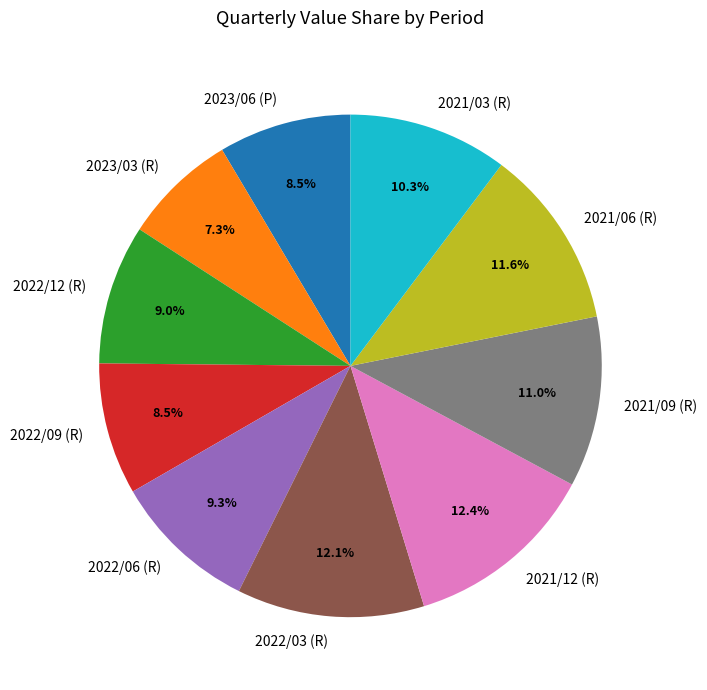

Combined, do 2023/03 (R) and 2021/09 (R) account for over 50%?

No